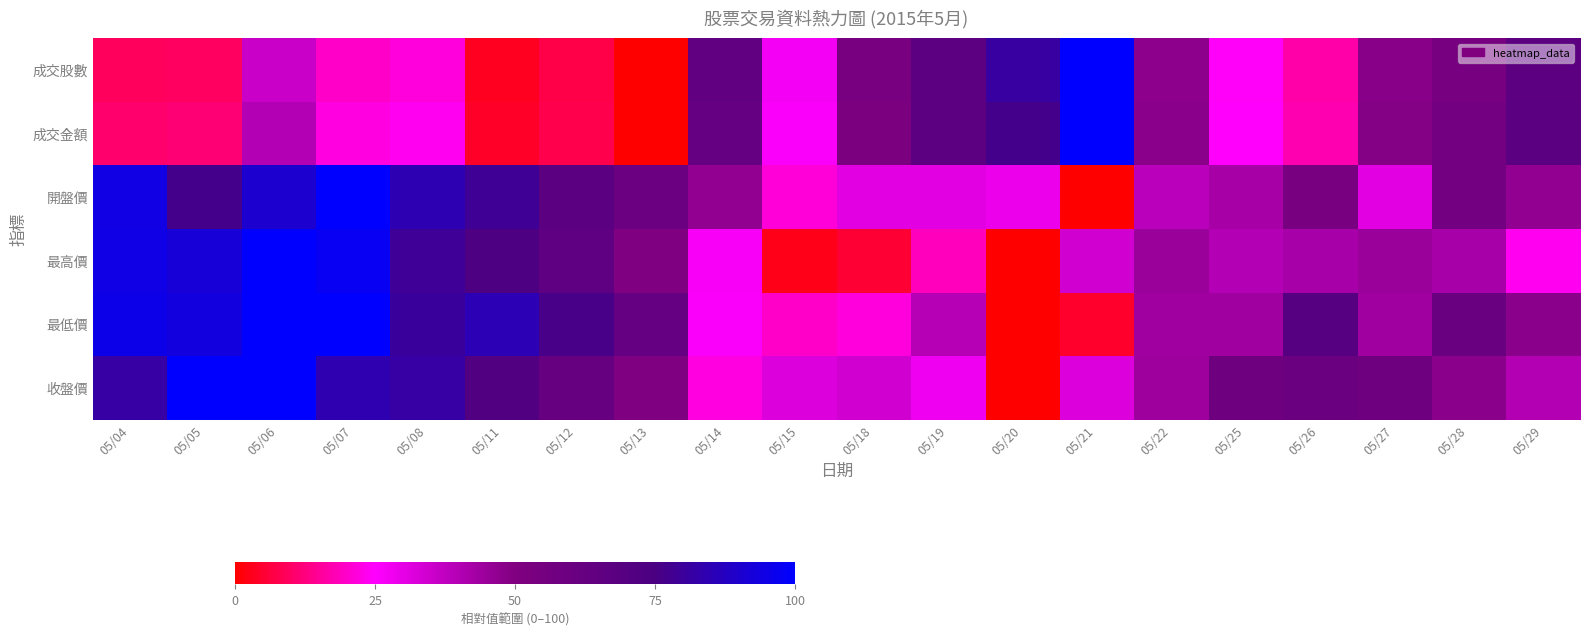

At how many categories does at least one series exceed 21?

20